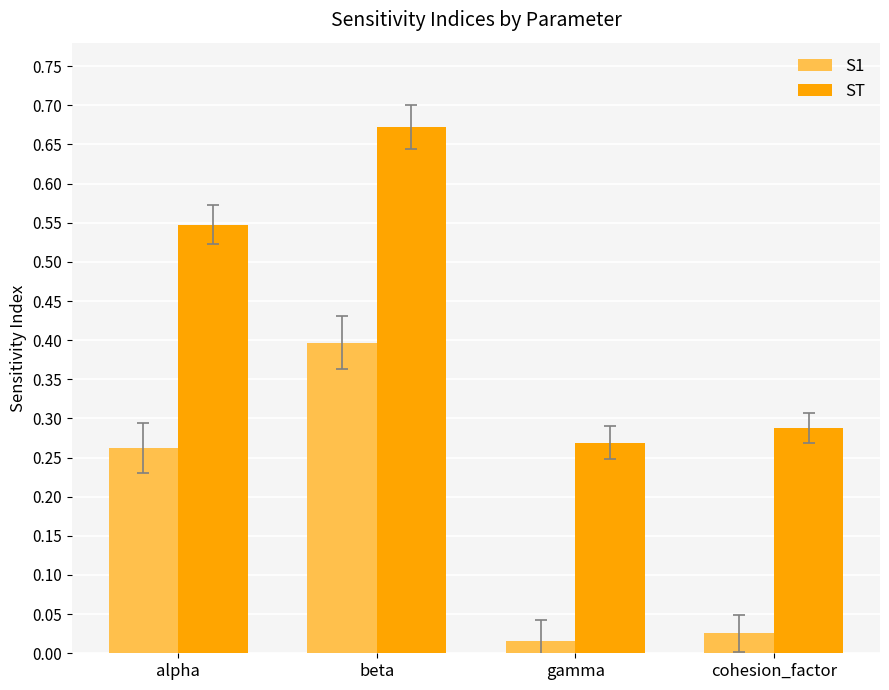

Which category has the highest value across all series?

beta